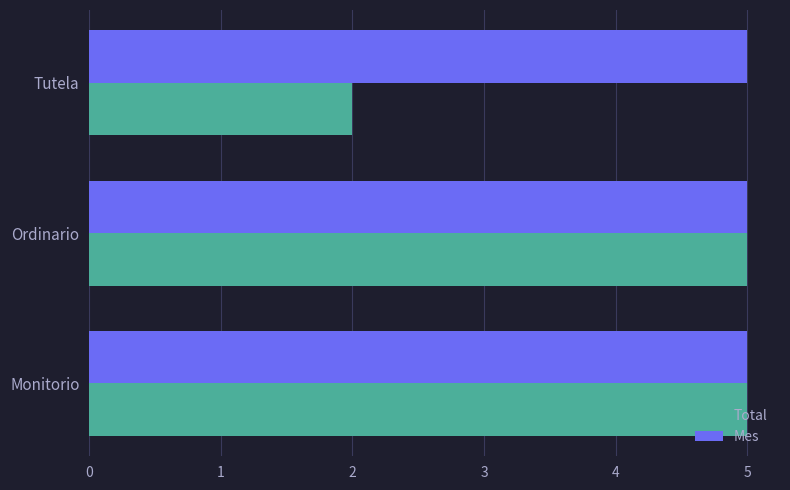

What is the difference between the second highest and minimum values in the Total series?

3